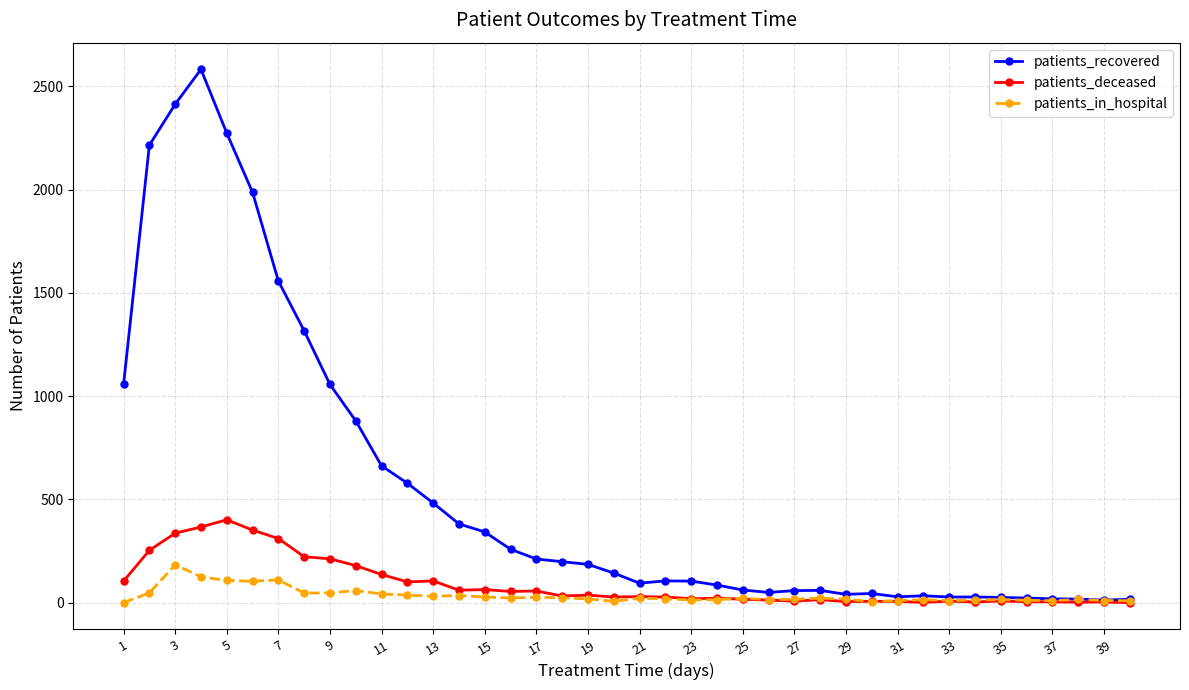

What is the value of the patients_in_hospital point at the 8th from the left?

46